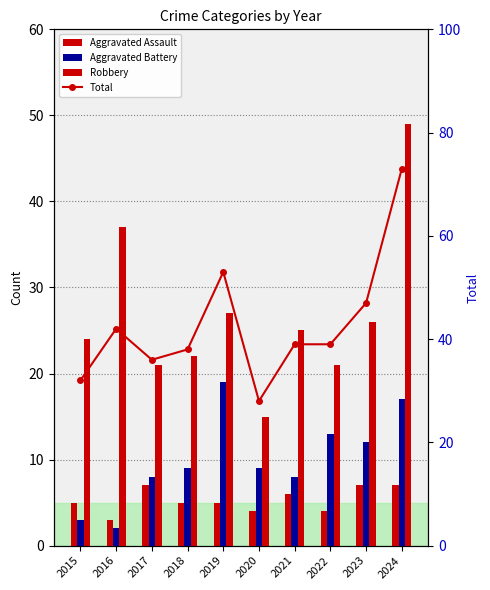

Between 2022 and 2024, which series saw the biggest shift?

Total